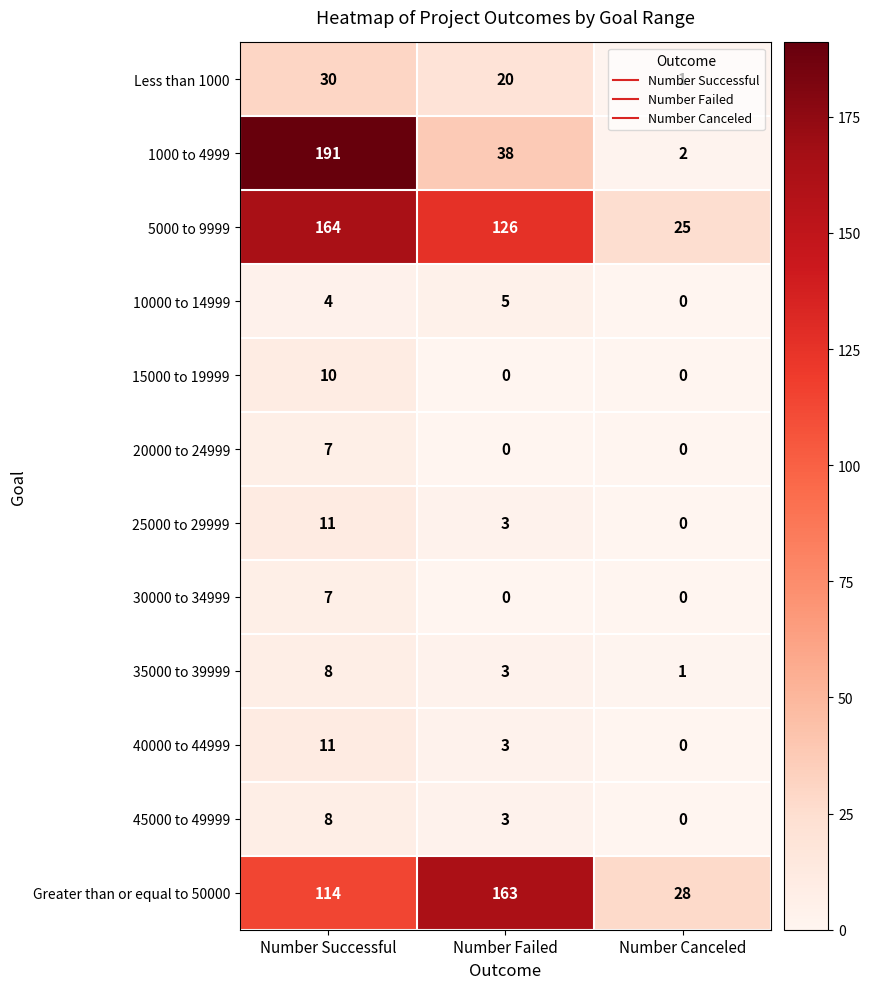

The 35000 to 39999 series shows 1 at Number Canceled. True or false?

True